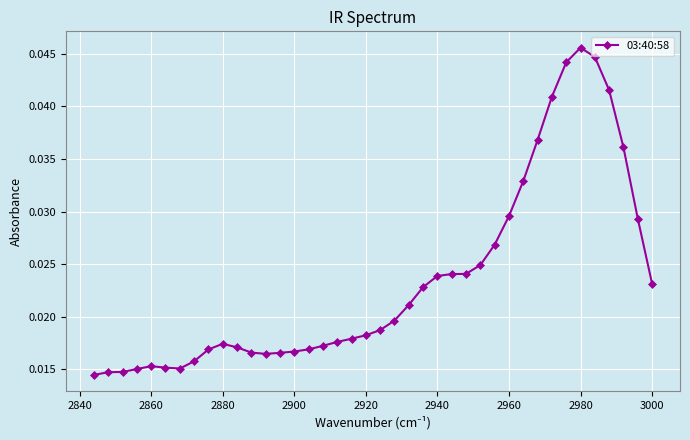

Count the values in the range 0 to 1.

40